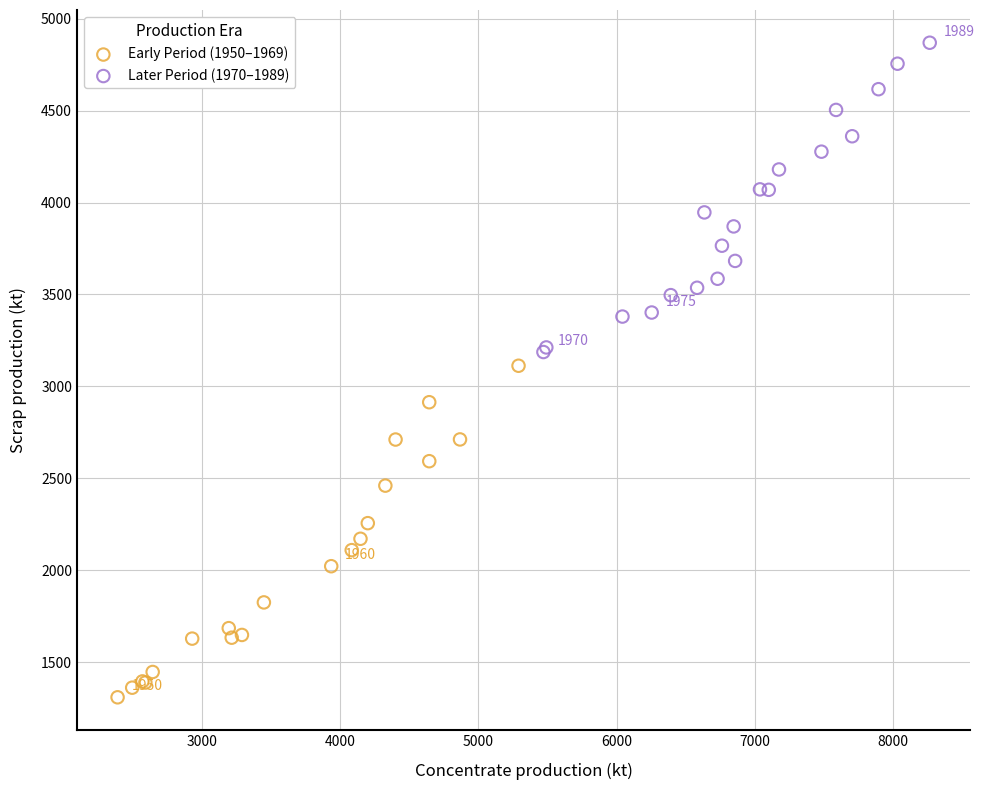

Which series has the largest Y range (max minus min)?

Early Period (1950–1969)